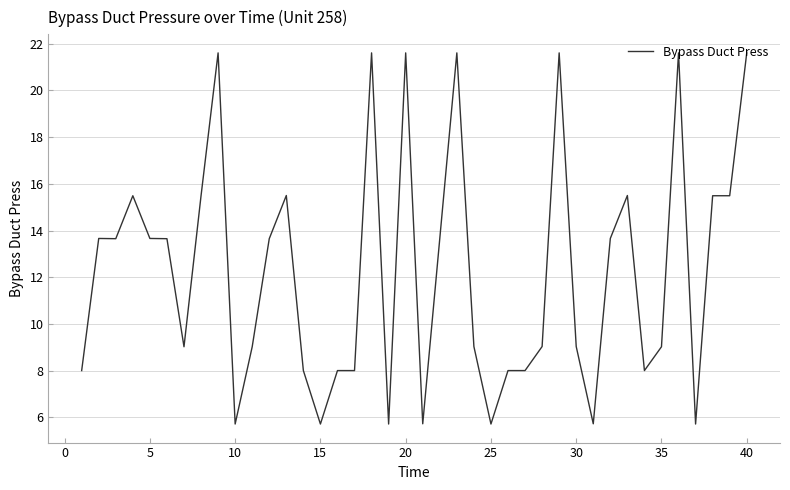

What is the difference between the maximum and second lowest values?

15.9